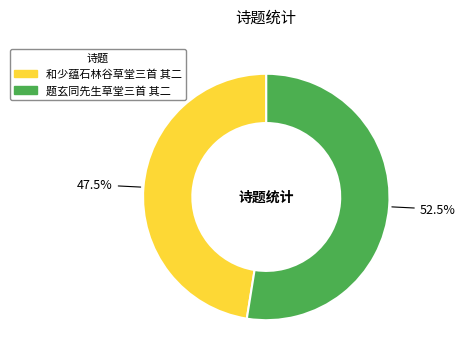

Which has a higher value, 题玄同先生草堂三首 其二 or 和少蕴石林谷草堂三首 其二?

题玄同先生草堂三首 其二